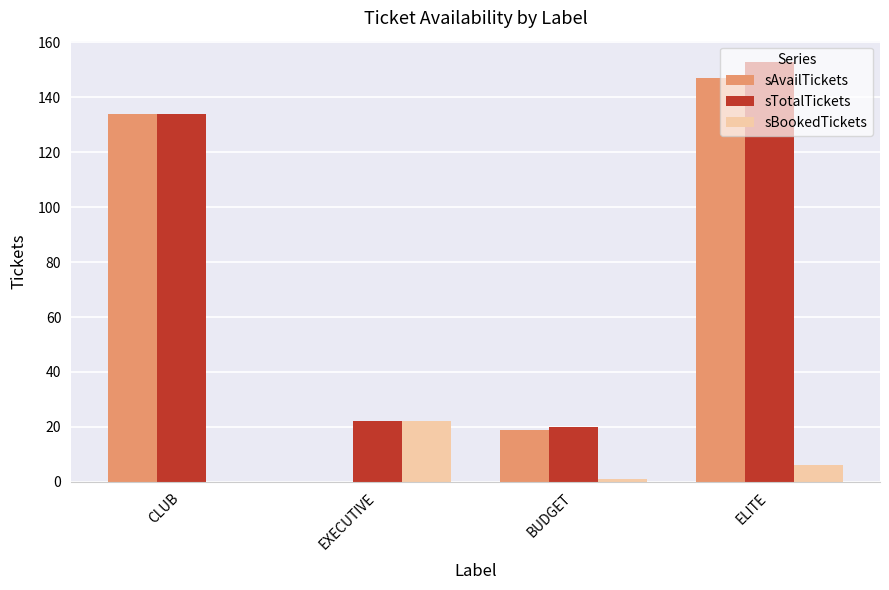

Between CLUB and ELITE, which series saw the biggest shift?

sTotalTickets